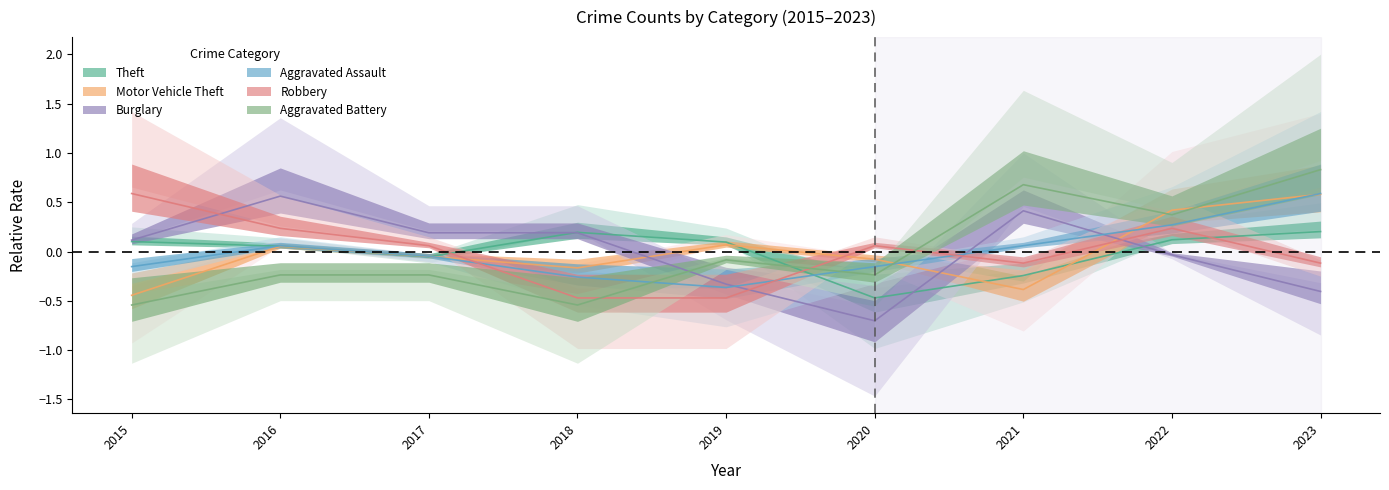

What is the total value across all series at 2021?

0.4